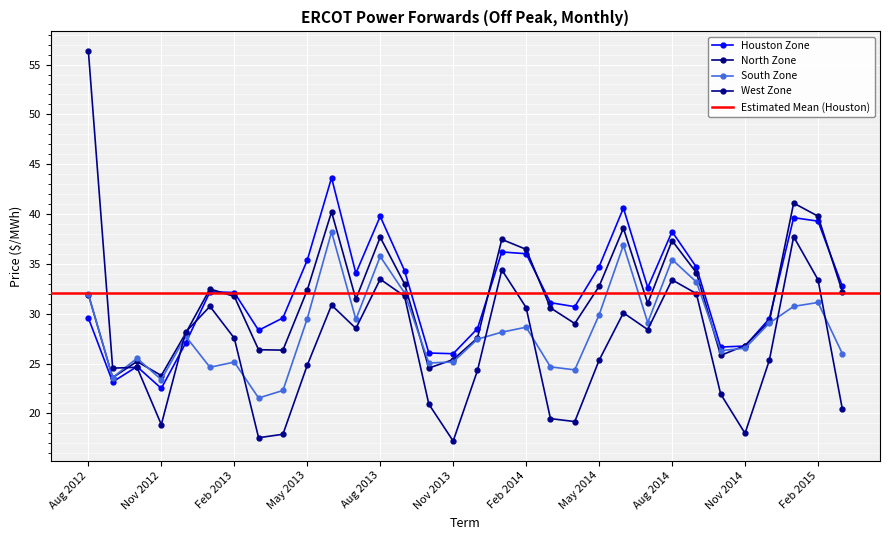

After their last crossing, which series has the higher values: West Zone or North Zone?

North Zone